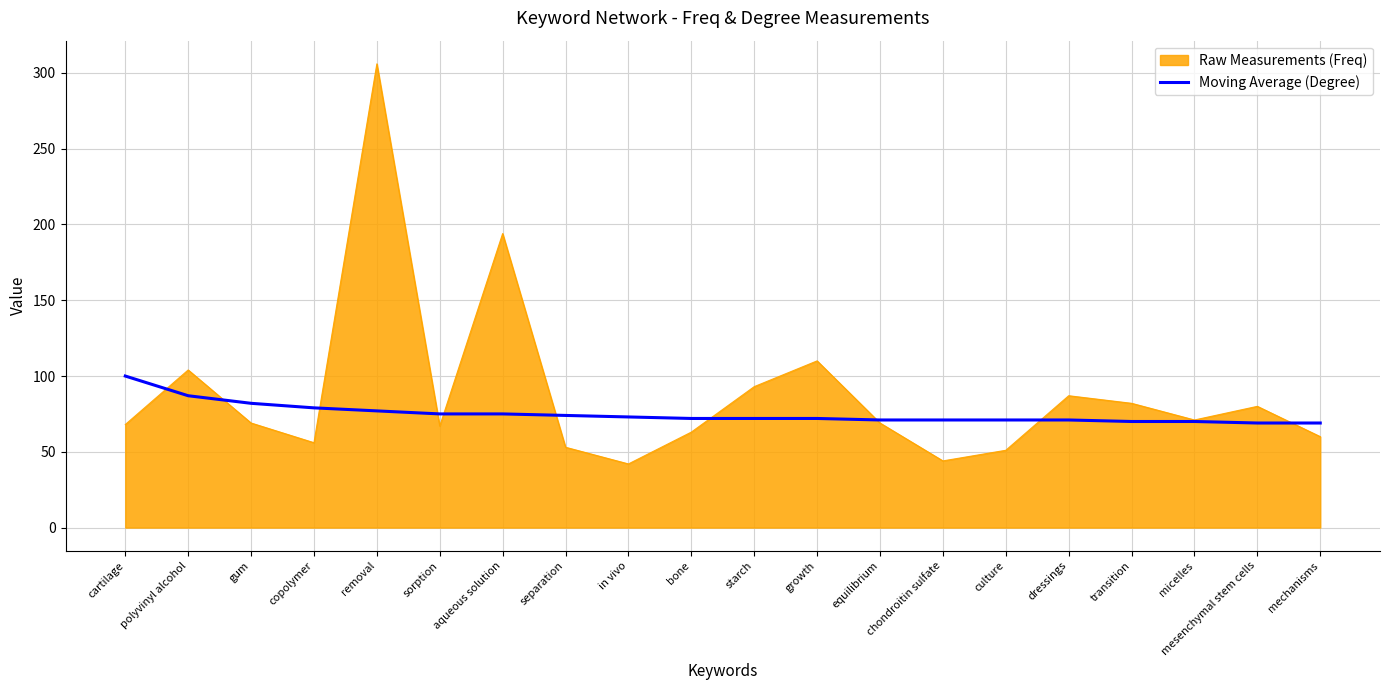

Is it true that Raw Measurements (Freq) equals 71 at micelles?

True